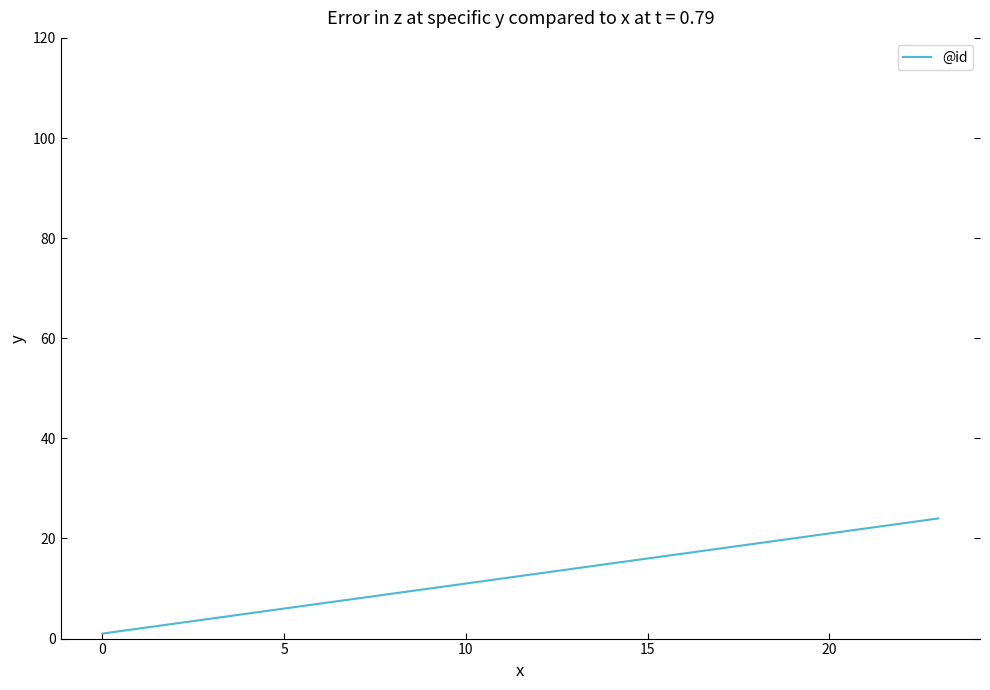

Reading left to right, transcribe all the data shown in this chart.

1	2	3	4	5	6	7	8	9	10	11	12	13	14	15	16	17	18	19	20	21	22	23	24